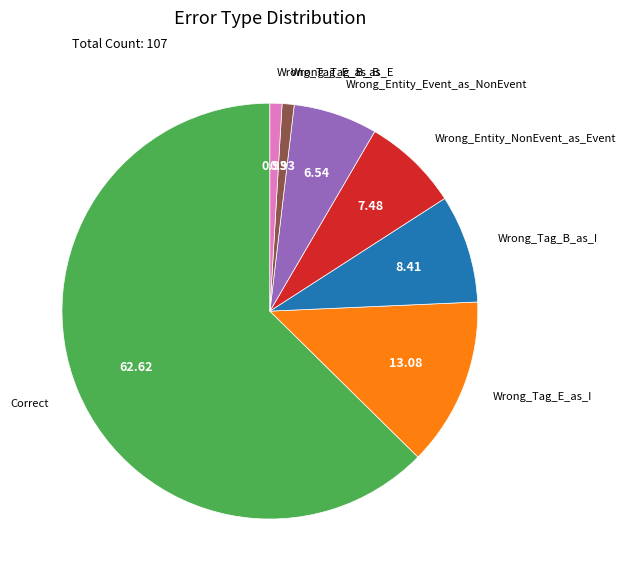

Which has a higher value, Wrong_Entity_Event_as_NonEvent or Correct?

Correct